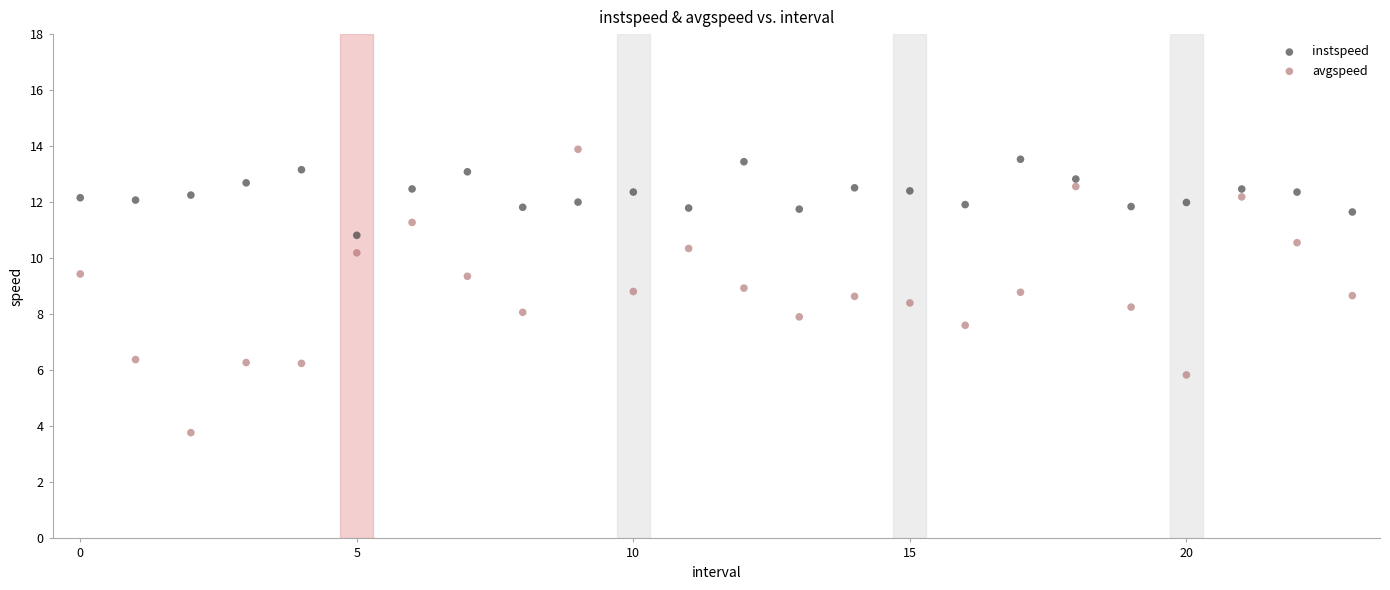

Across all data points, what is the range of Y values (max minus min)?

10.1